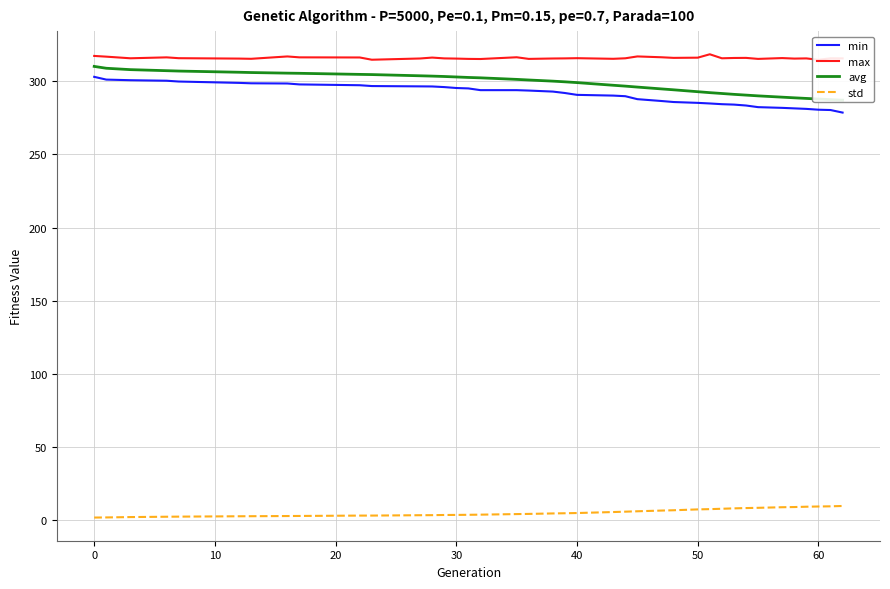

True or false: min and std cross at least once.

False